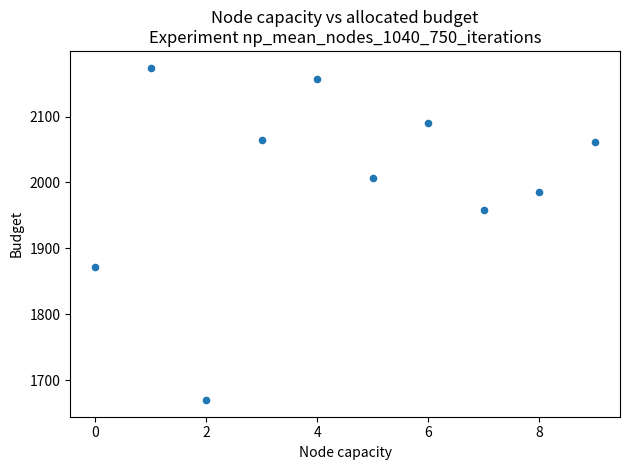

What Y value in the scatter plot is closest to 1922?

1958.0